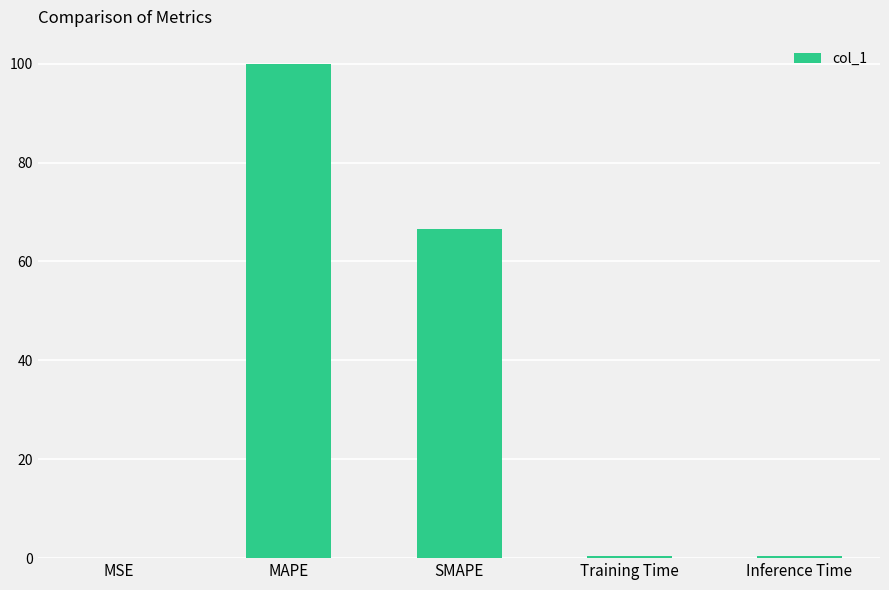

Which category has the highest value across all series?

MAPE